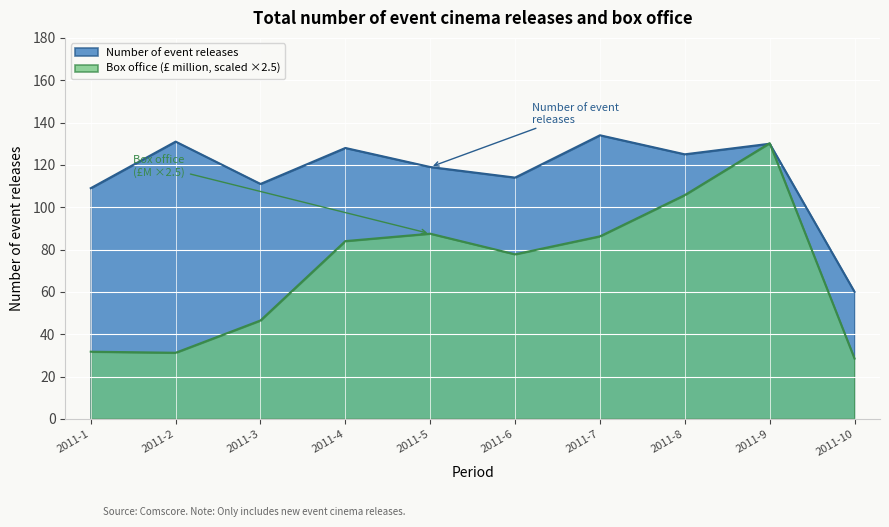

Reading left to right, transcribe all the data shown in this chart.

Number of event releases: 109.0	131.0	111.0	128.0	119.0	114.0	134.0	125.0	130.0	60.0
Box office (£ million): 31.8	31.2	46.5	84.0	87.5	77.8	86.2	105.8	130.2	28.5